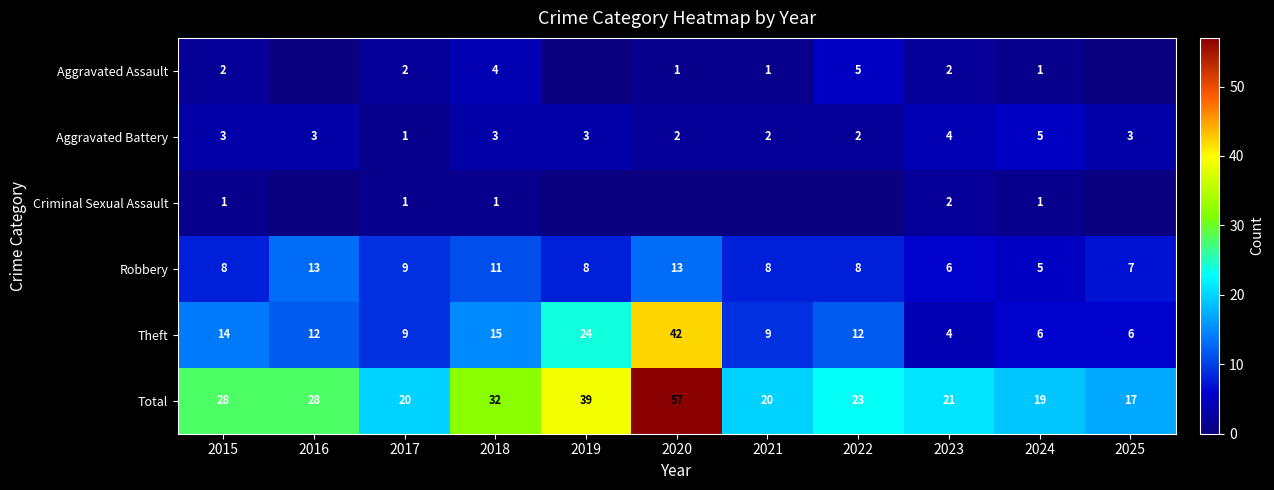

How many distinct data groups are displayed?

6